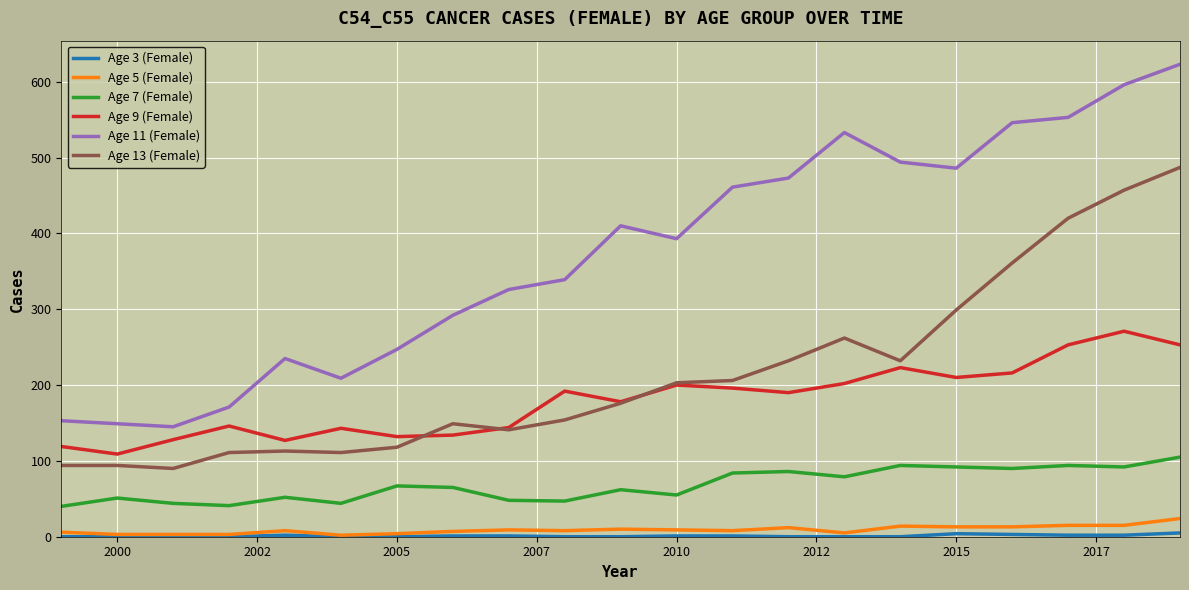

Which series has the largest range (max minus min)?

Age 11 (Female)